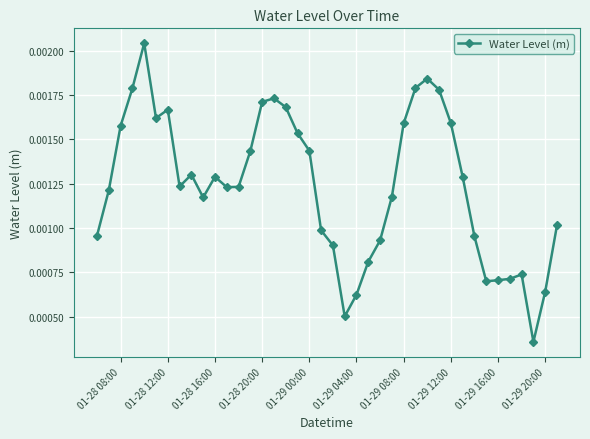

Count the values in the range 0 to 1.

40